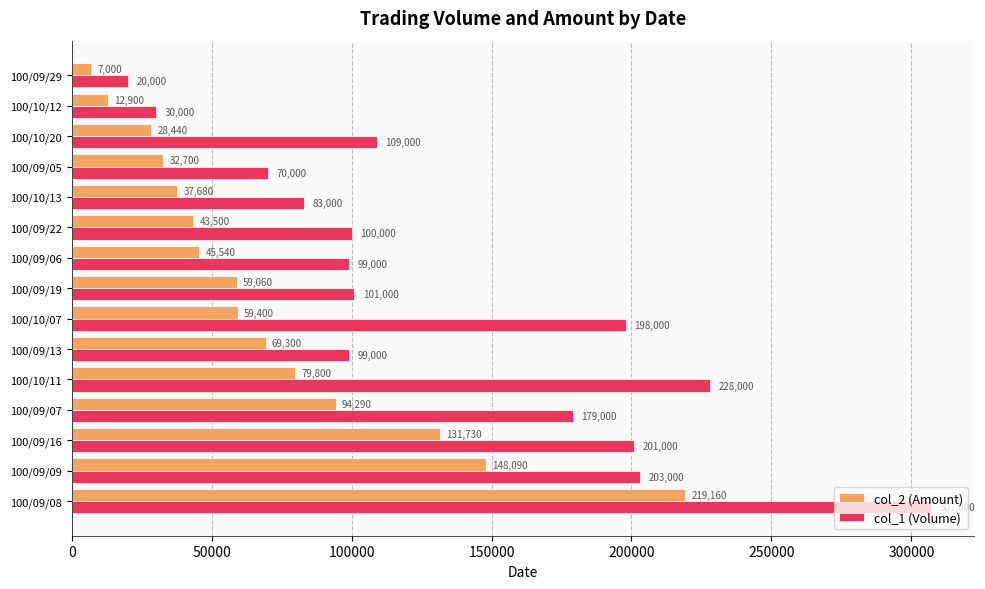

Read the col_1 (Volume) value at 100/09/05, to the nearest 100.

70000